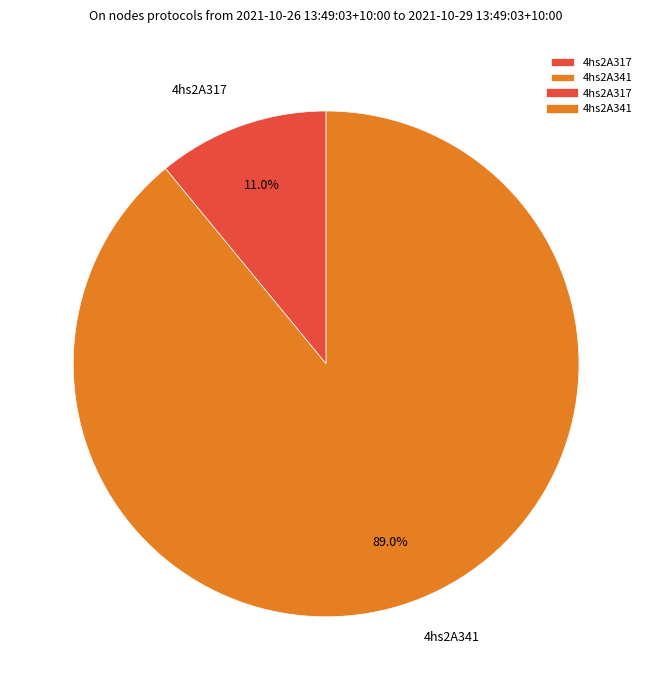

True or false: 4hs2A341 accounts for 89% of the total.

True